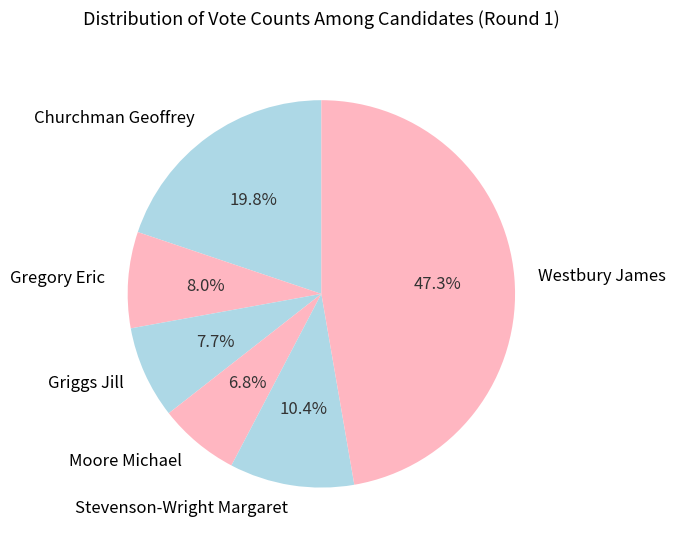

What percentage is NOT represented by Stevenson-Wright Margaret?

89.6%